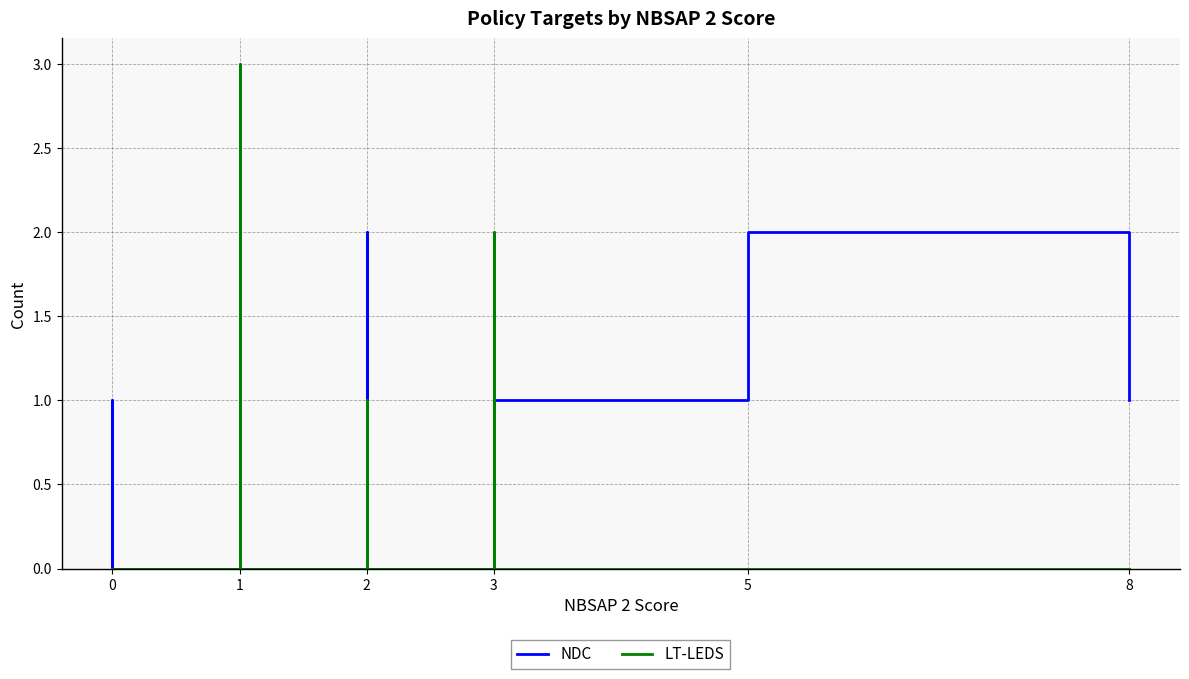

How many lines are shown in the chart?

2